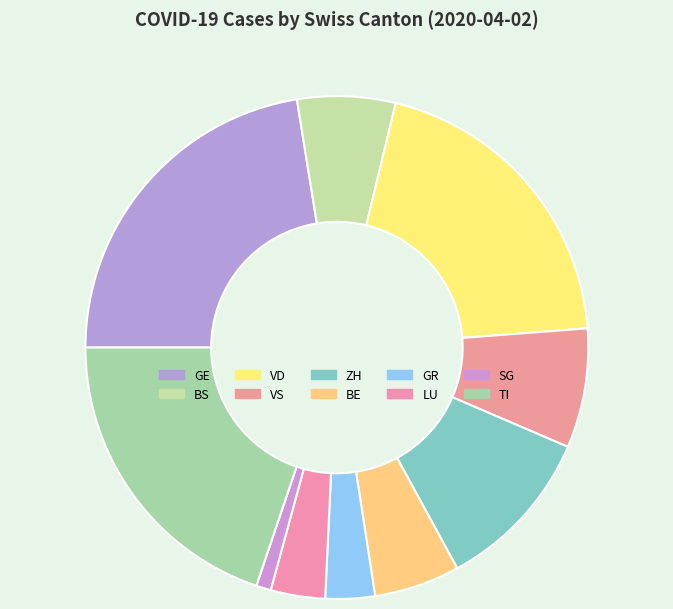

How many slices are in this pie chart?

10